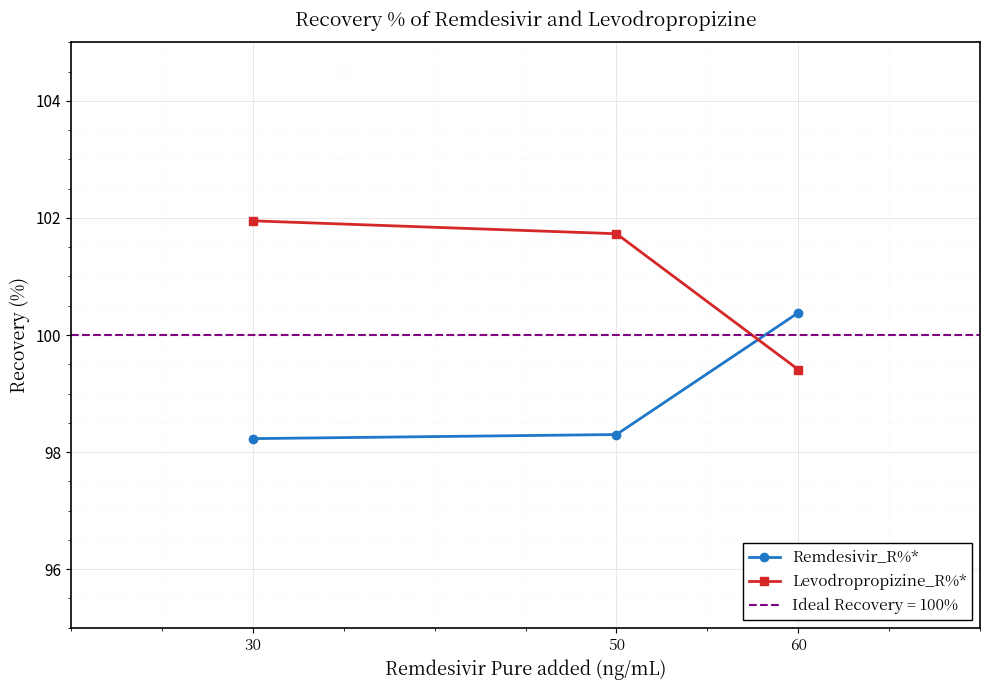

Rank the series by their maximum value, from lowest to highest.

Remdesivir_R%*, Levodropropizine_R%*